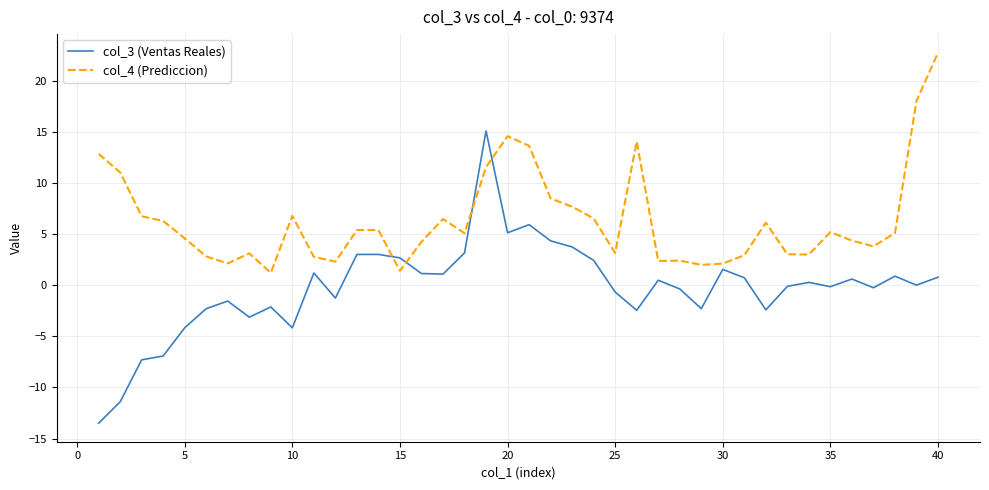

What is the minimum value for col_4 (Prediccion)?

1.2